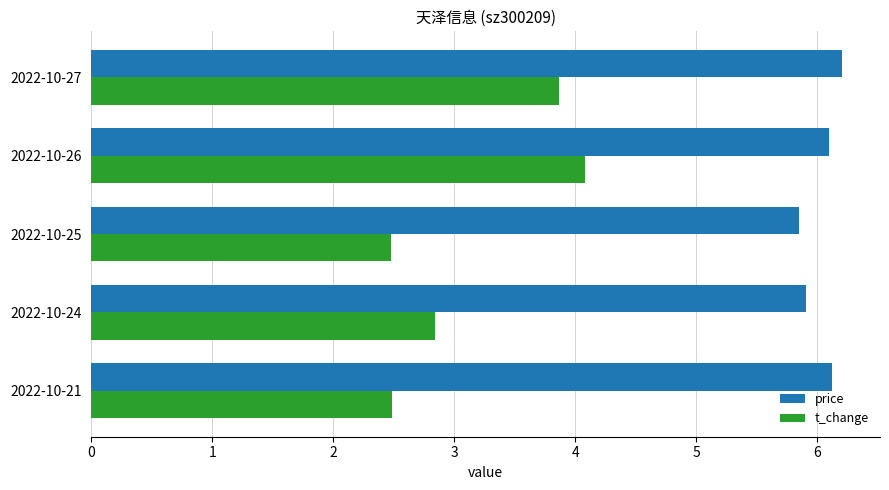

What is the average value of the t_change series?

3.2